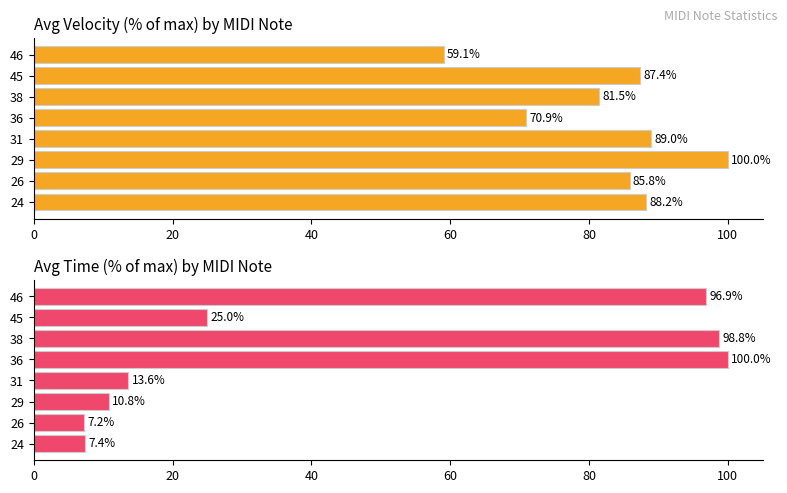

List the series in order of their overall mean, lowest first.

Avg Time, Avg Velocity